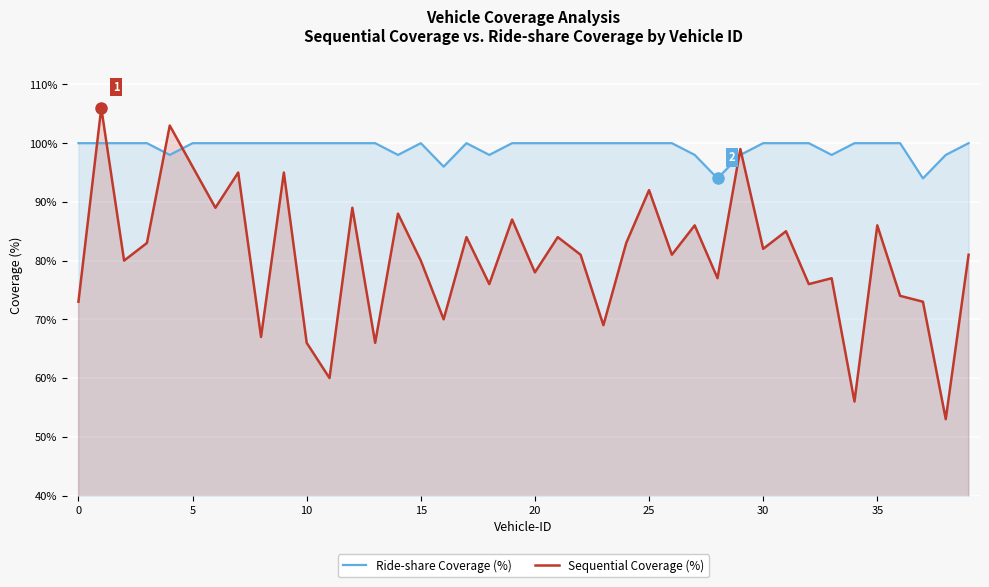

How many lines are shown in the chart?

2